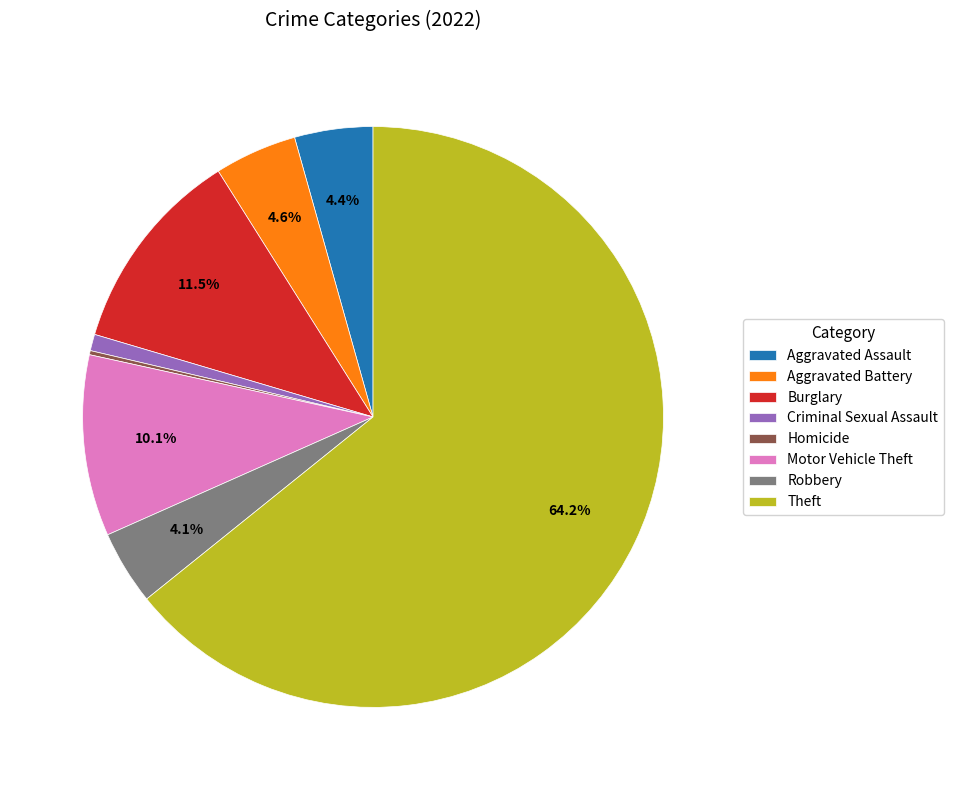

To the nearest percent, what percentage of the pie is Criminal Sexual Assault?

1%